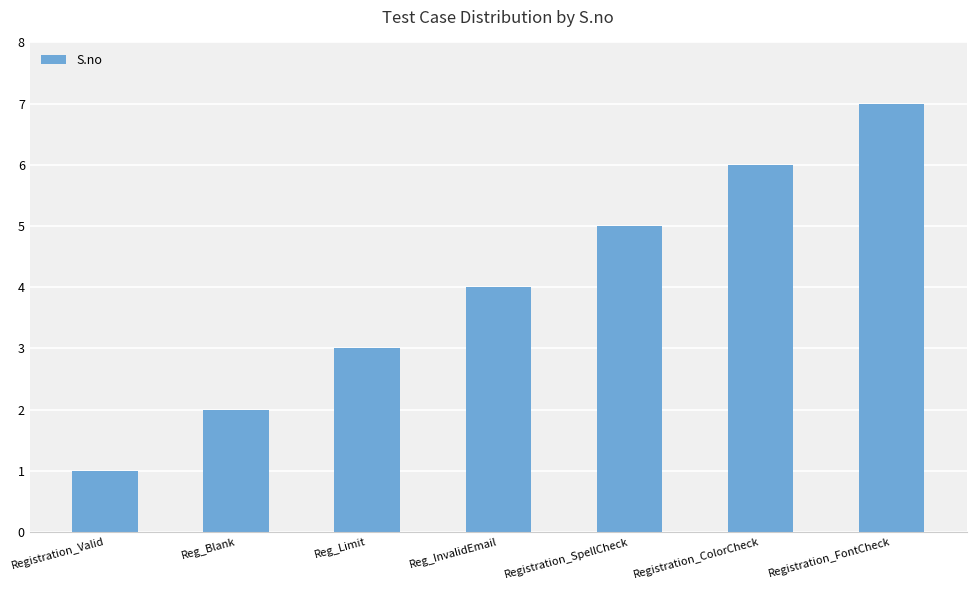

What is the greatest value displayed?

7